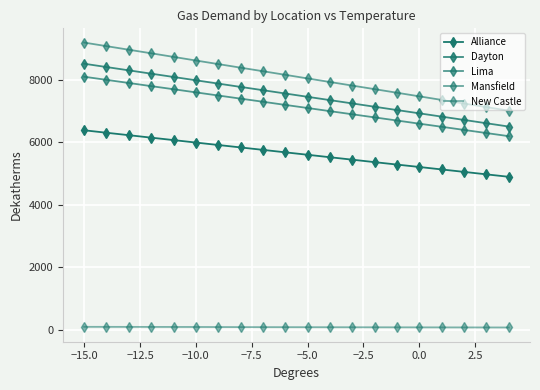

What is the maximum value shown in the chart?

9189